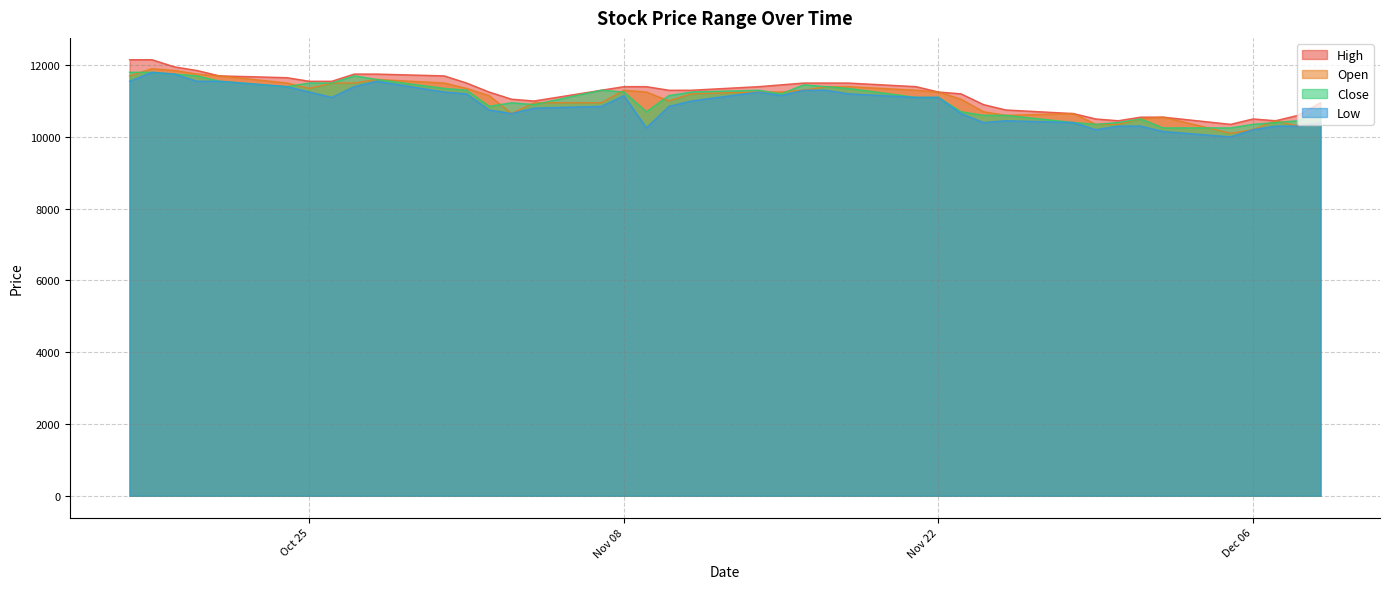

What is the maximum value for Low?

11800